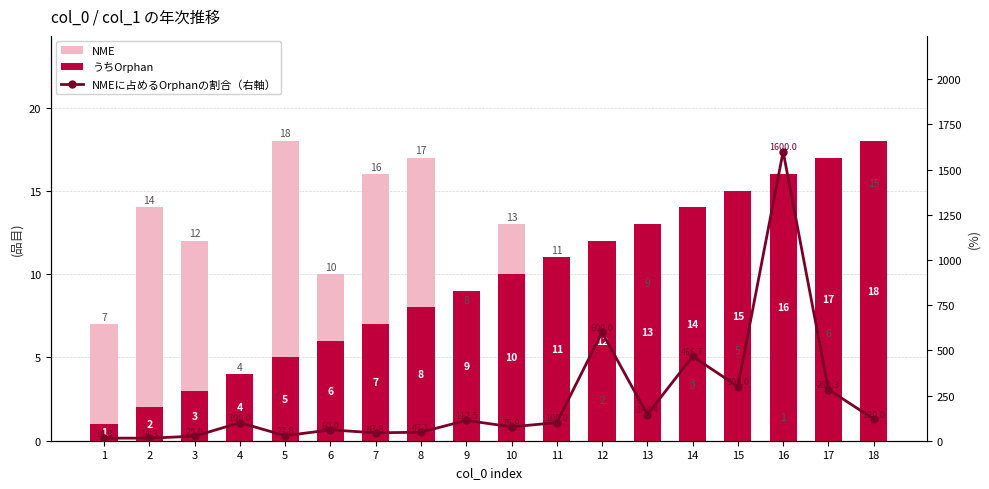

How many data points does each series have?

18